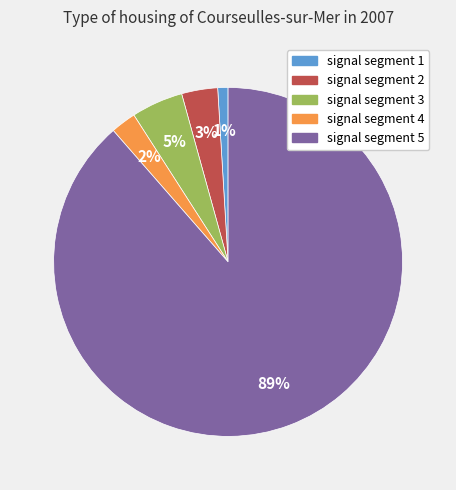

To the nearest percent, what is the average slice percentage?

20%